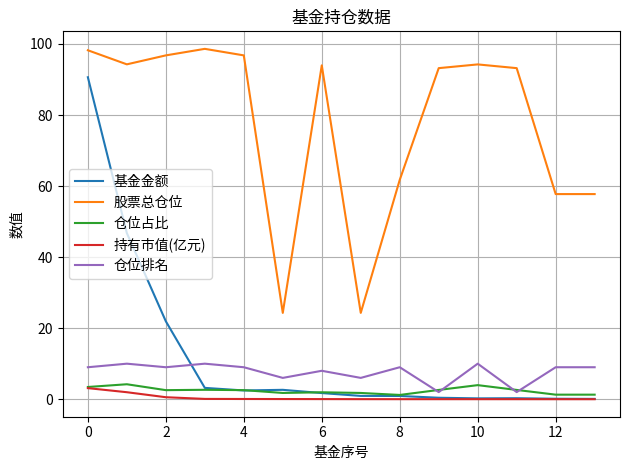

Which series has the largest range (max minus min)?

基金金额